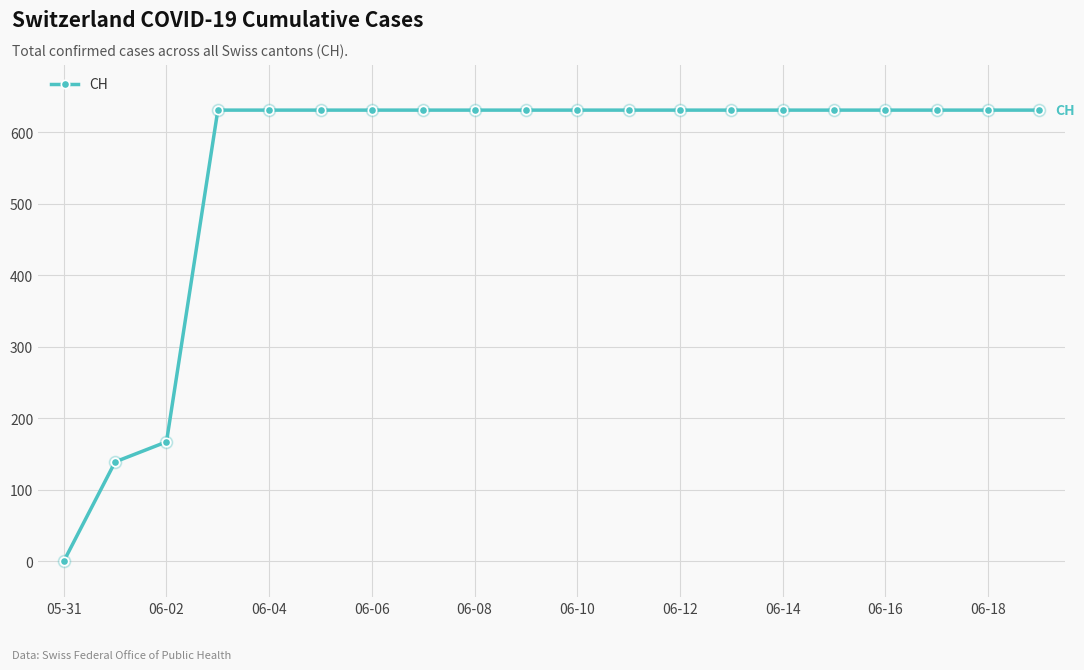

What is the sum of all values?

11033